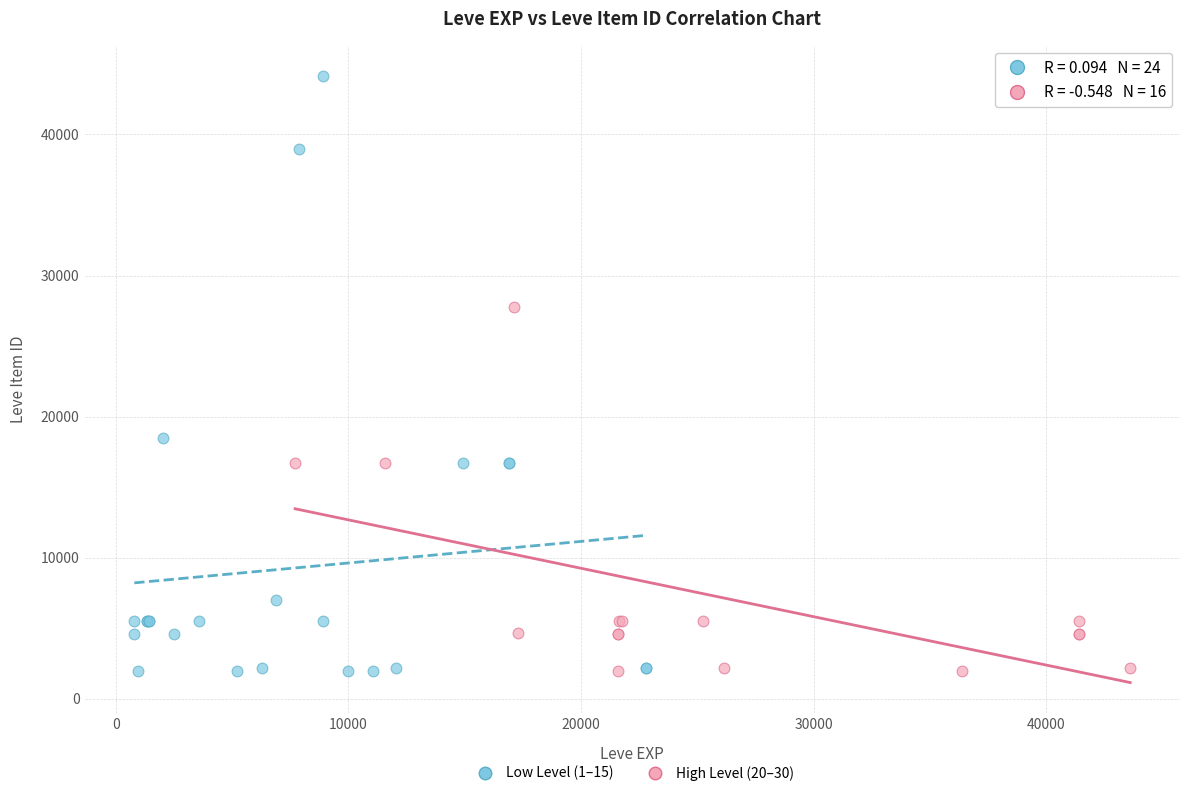

Which series has the widest spread of Y values?

Low Level (1–15)